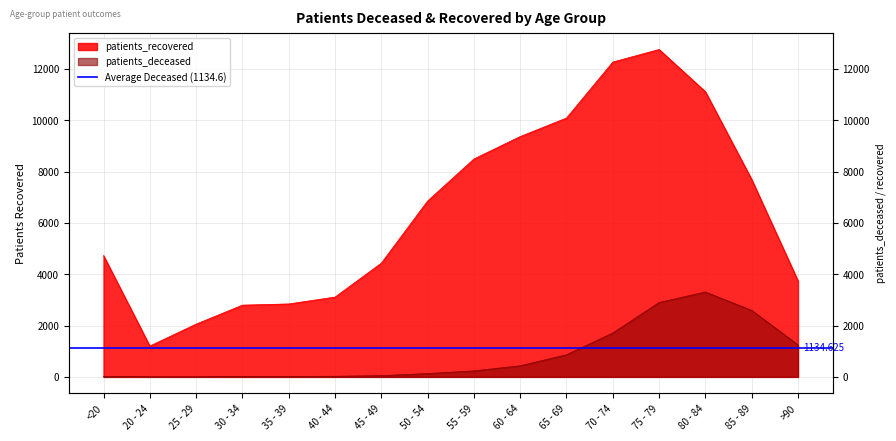

At which category is the sum across all series the highest?

75 - 79